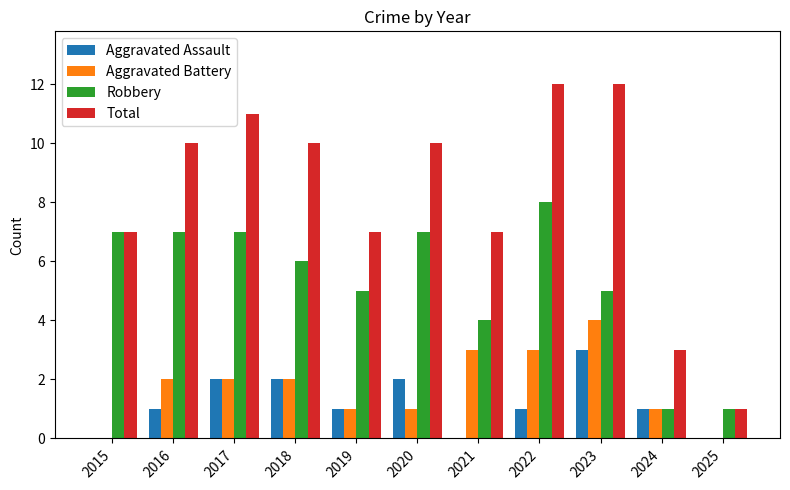

What is the sum of the Total values at 2015 and 2022?

19